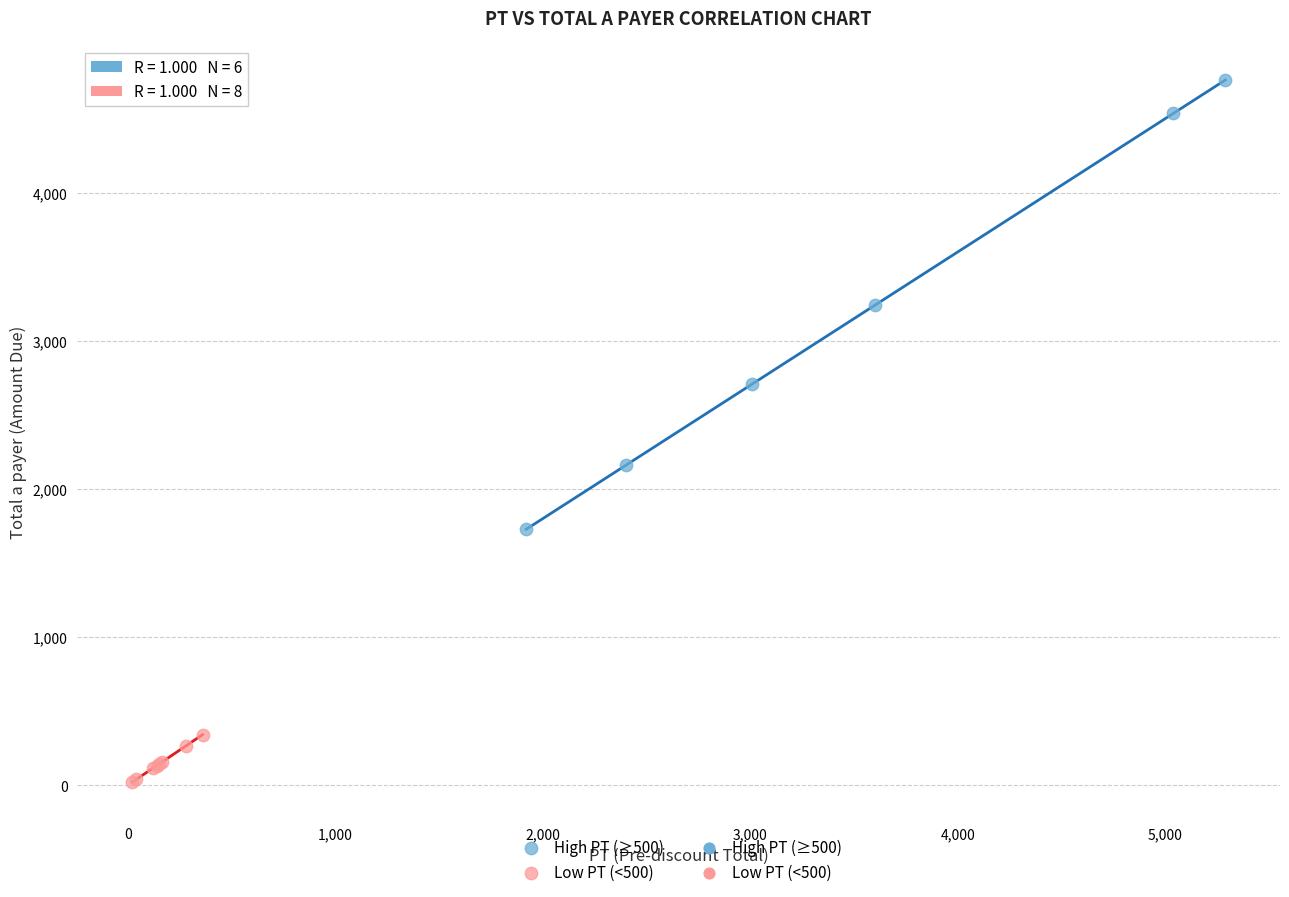

Which series has the widest spread of Y values?

High PT (≥500)